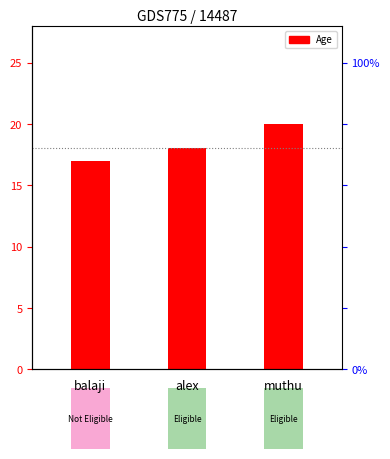

What is the difference between the maximum and minimum values?

3